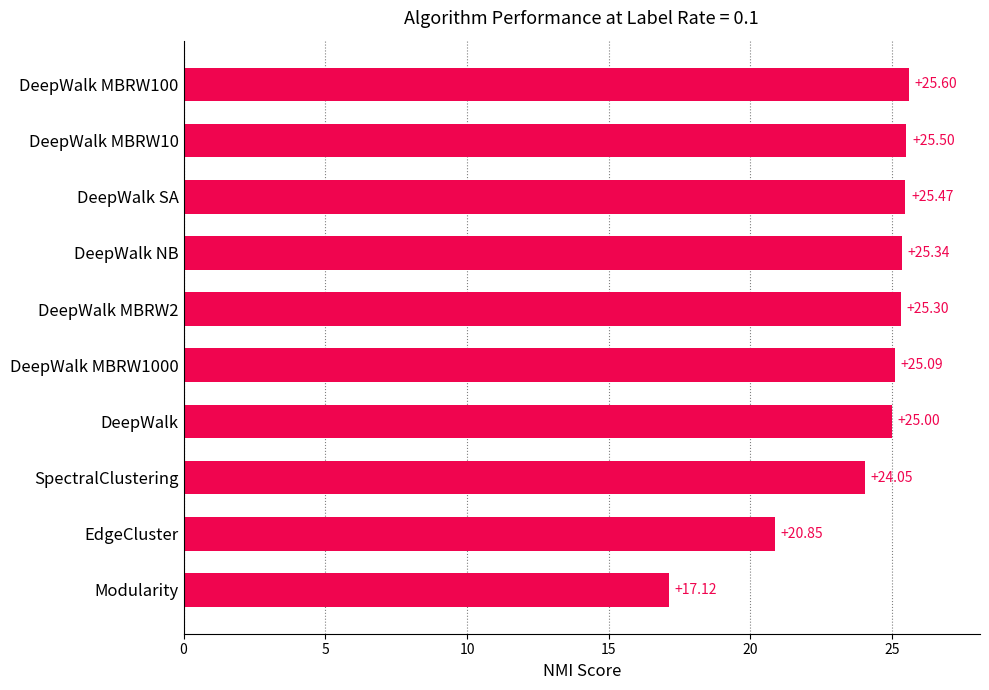

Does the chart contain any negative values?

No